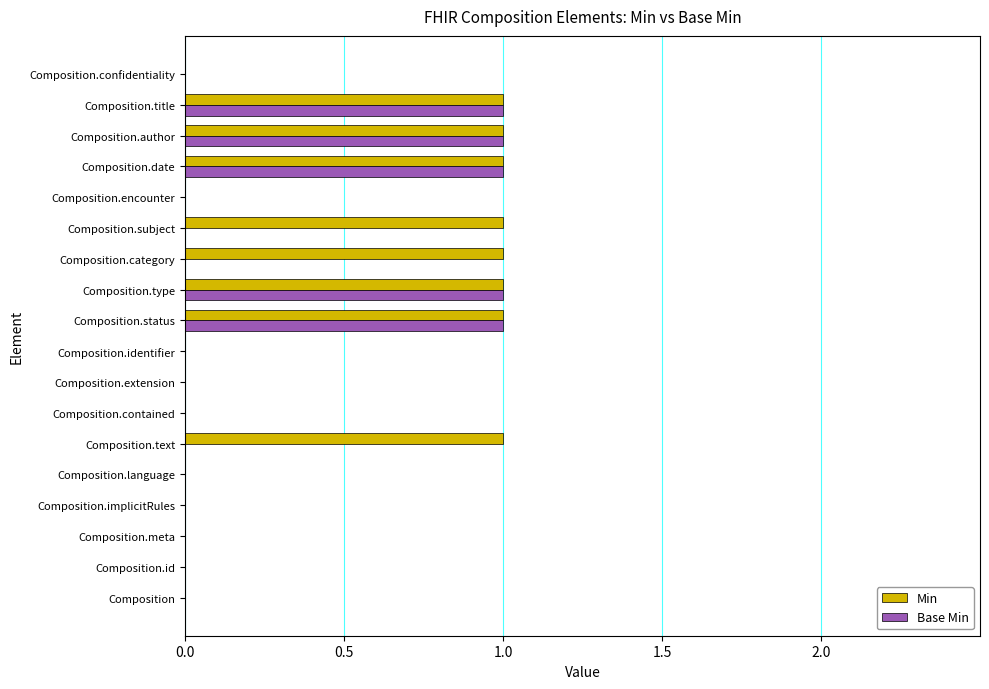

The Min series shows 1 at Composition.status. True or false?

True